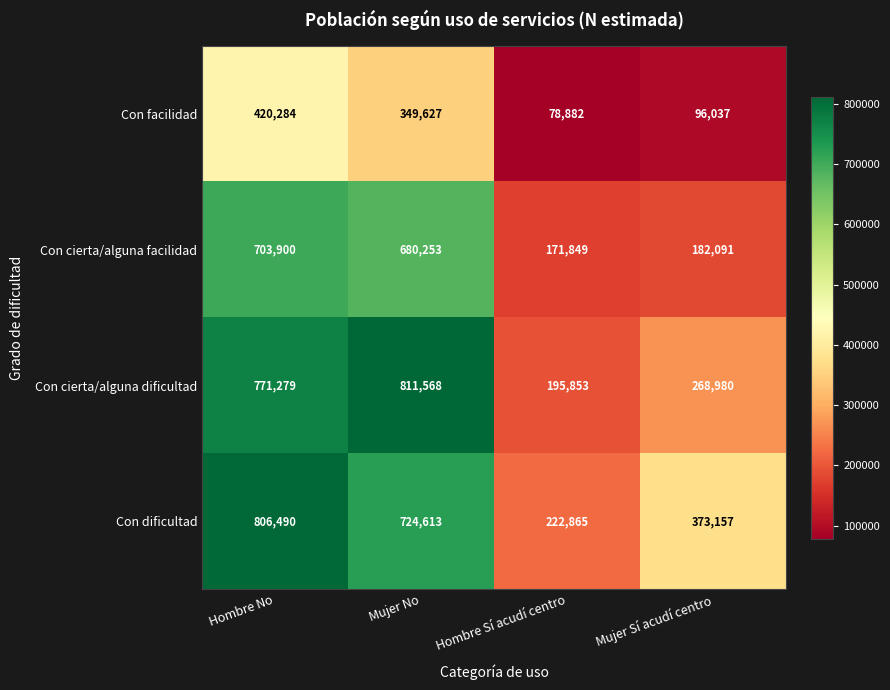

Between Hombre No and Mujer No, which series saw the biggest shift?

Con dificultad